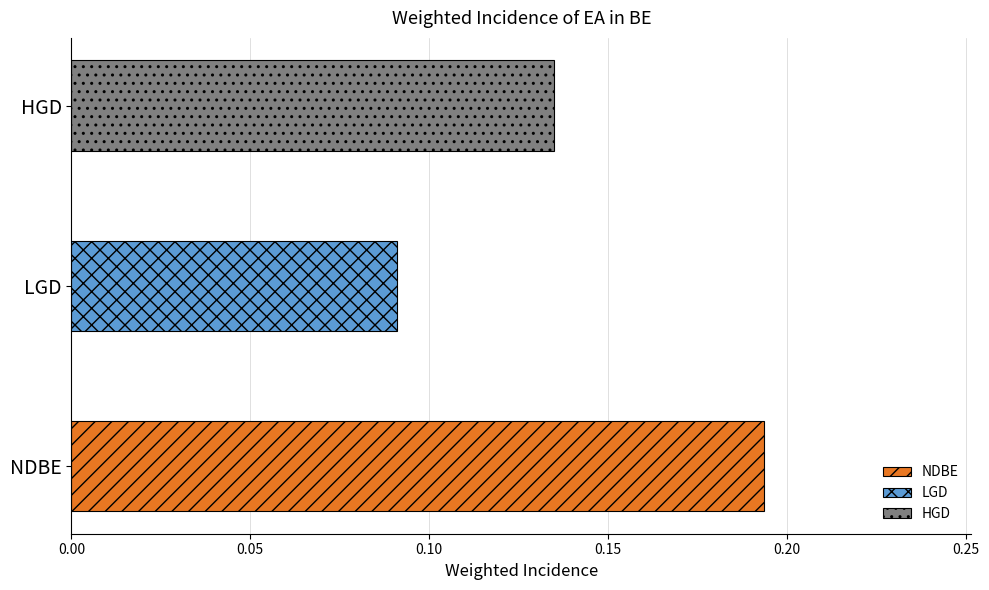

Rank the categories by value from highest to lowest.

NDBE, HGD, LGD